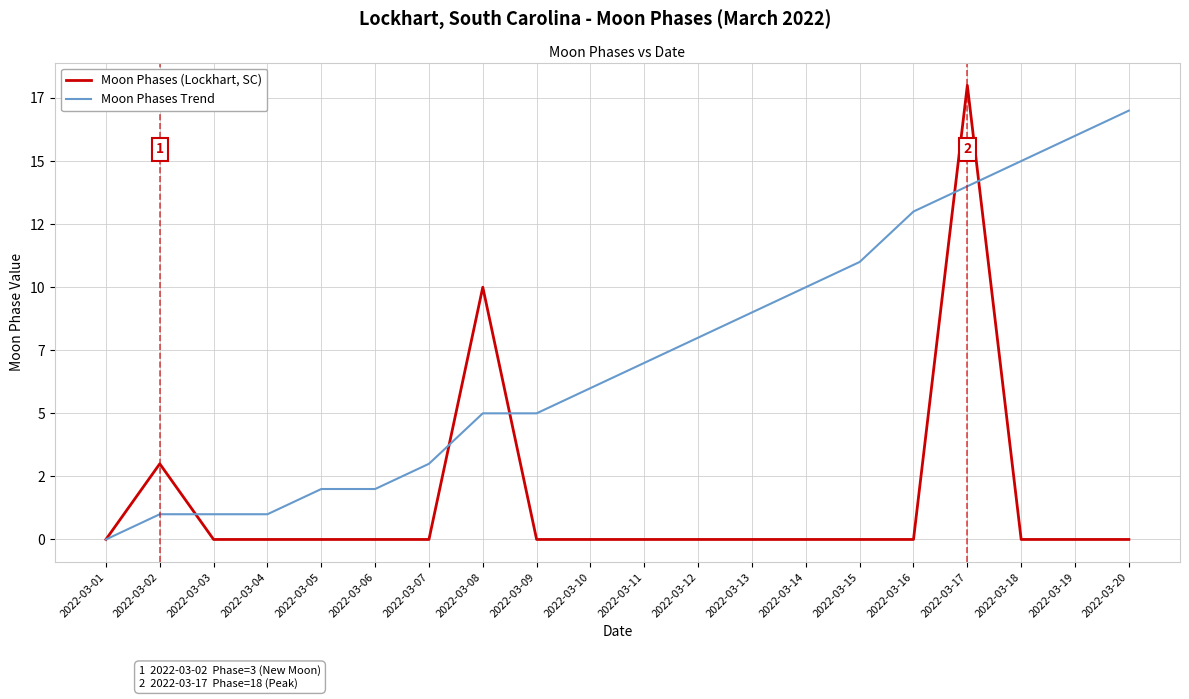

What are all the series names shown in the legend?

Moon Phases (Lockhart, SC), Moon Phases Trend